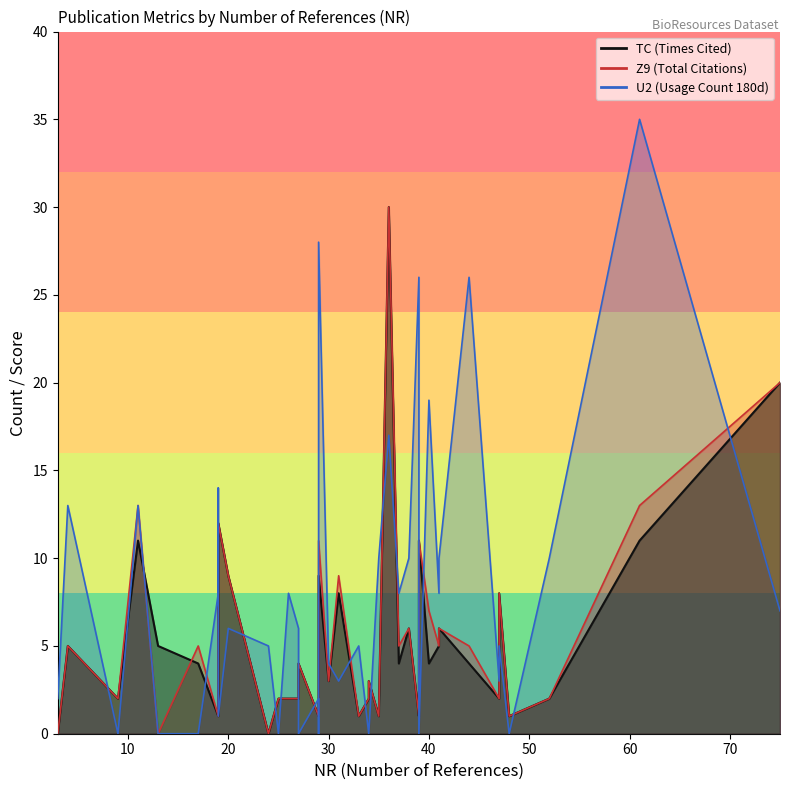

How many lines are shown in the chart?

3